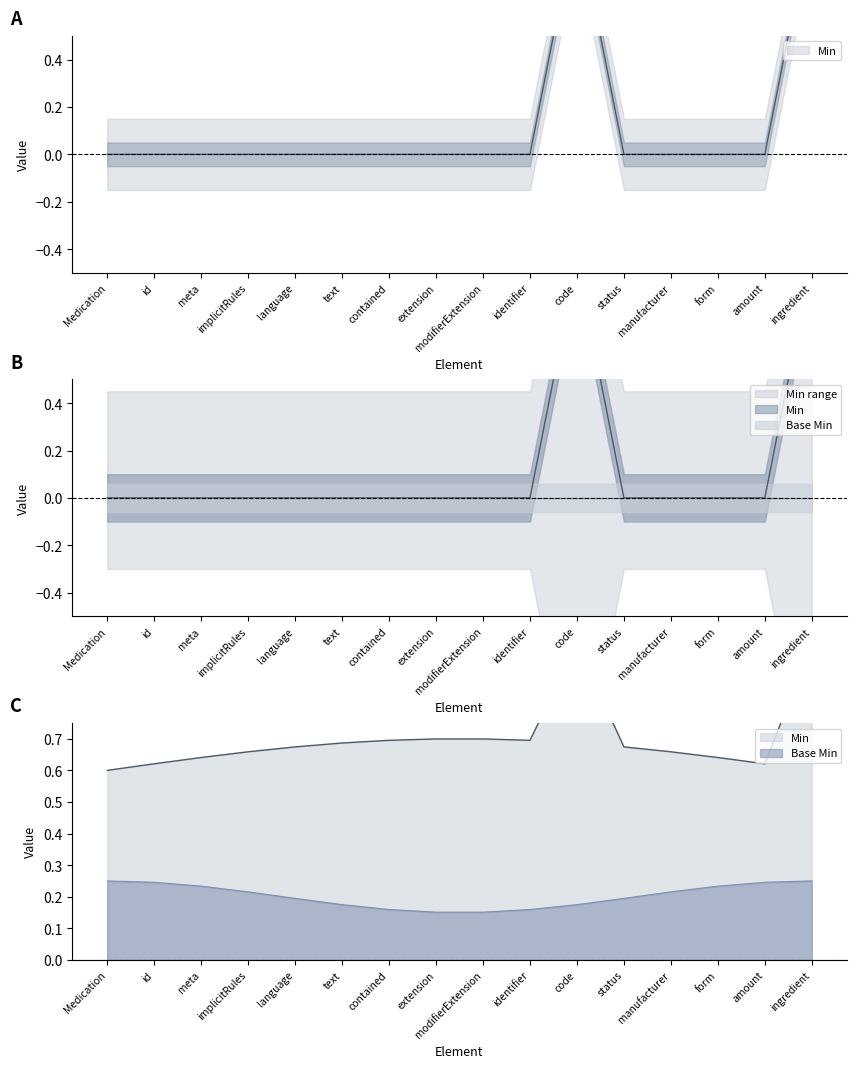

How many points are higher than both their immediate neighbors (excluding endpoints)?

1